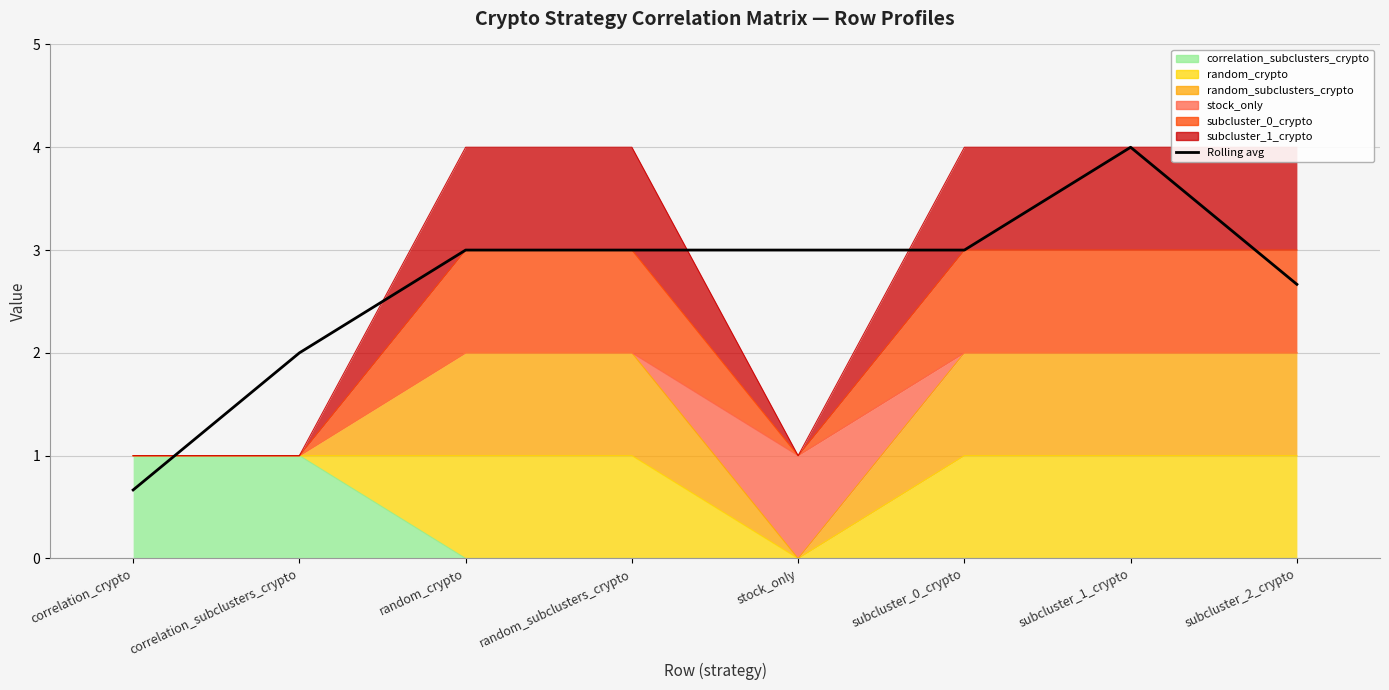

What is the minimum value shown in the chart?

0.7